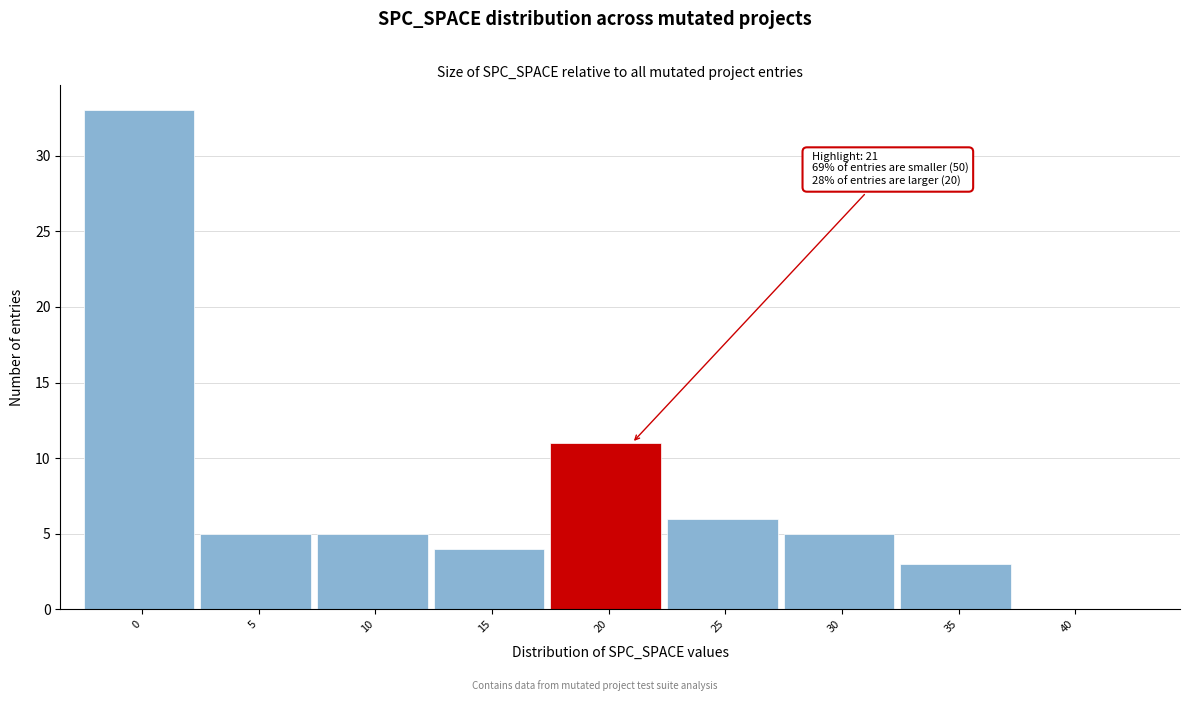

What is the maximum value shown in the chart?

33